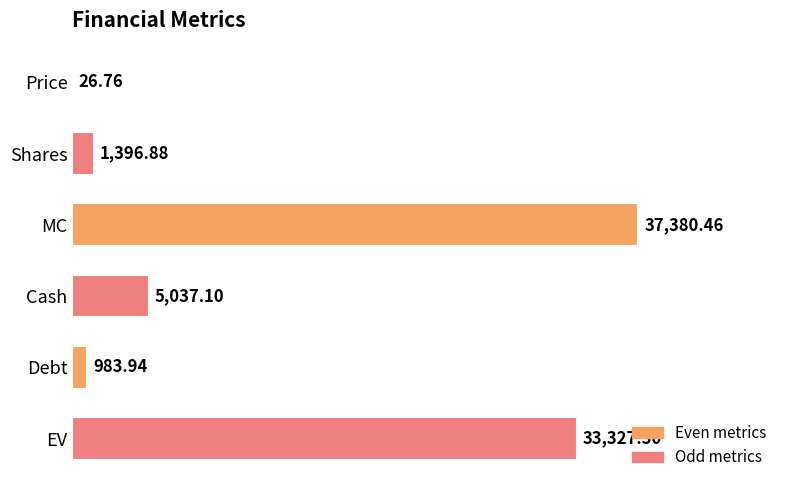

At which label is the value closest to 18703?

Cash